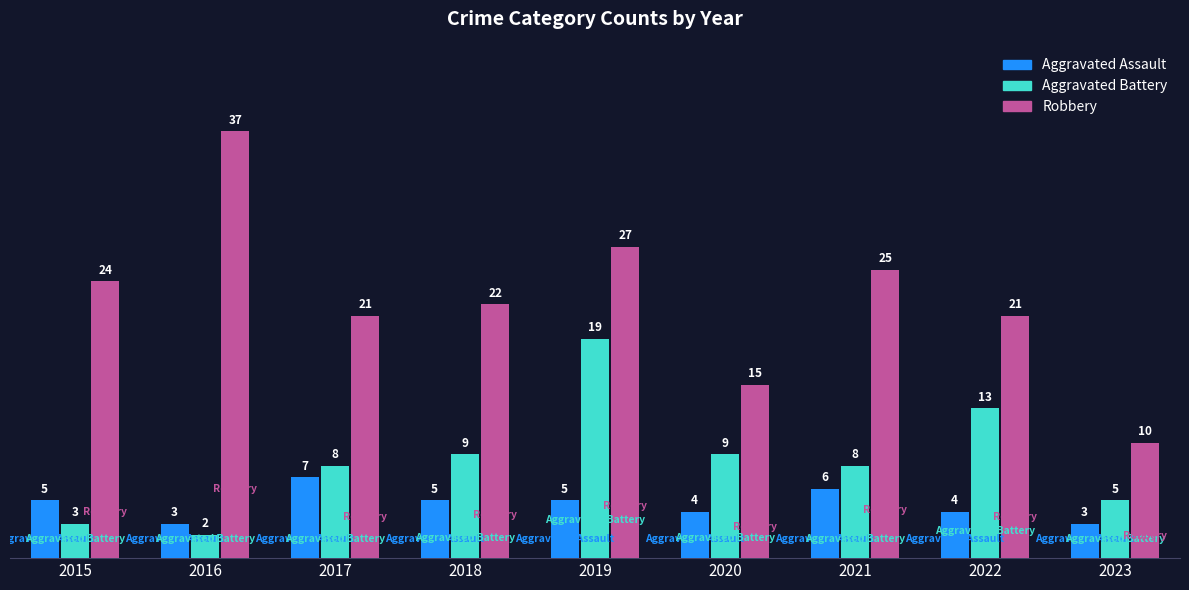

What is the value of the Aggravated Assault bar at the 3rd from the left?

7